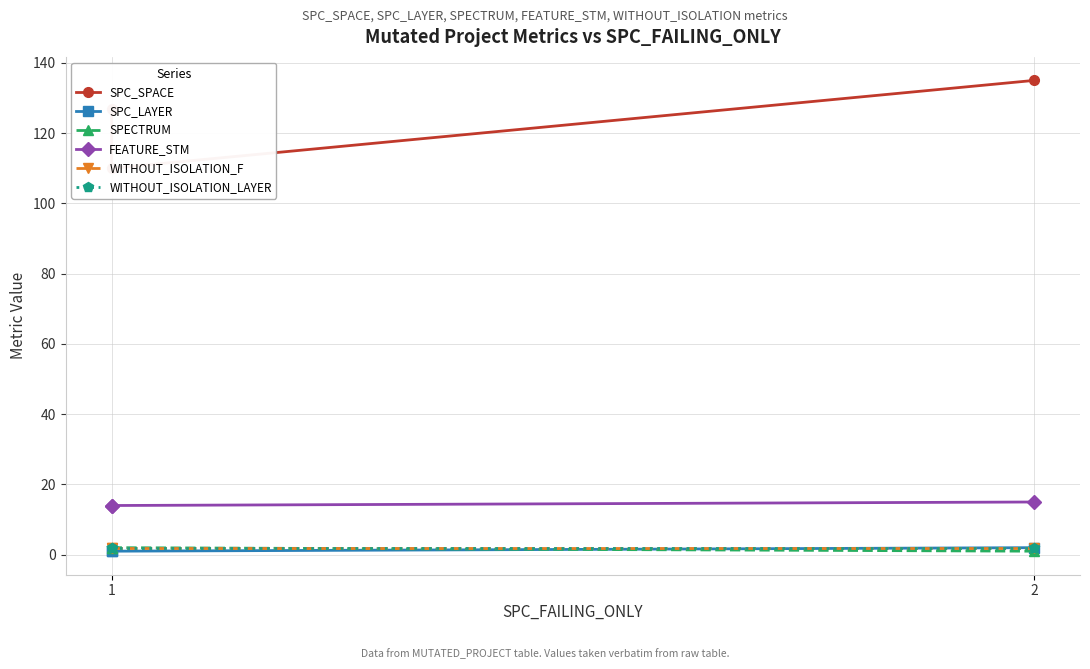

What is the approximate value of SPC_LAYER at 1?

1